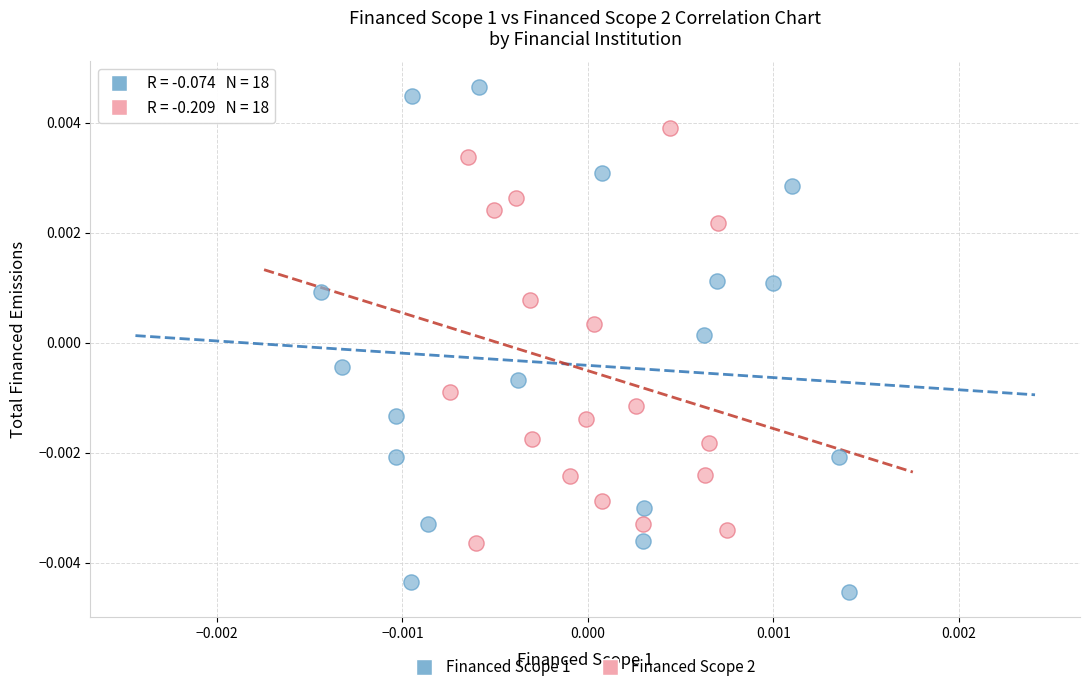

Which series reaches the minimum Y coordinate?

Financed Scope 1